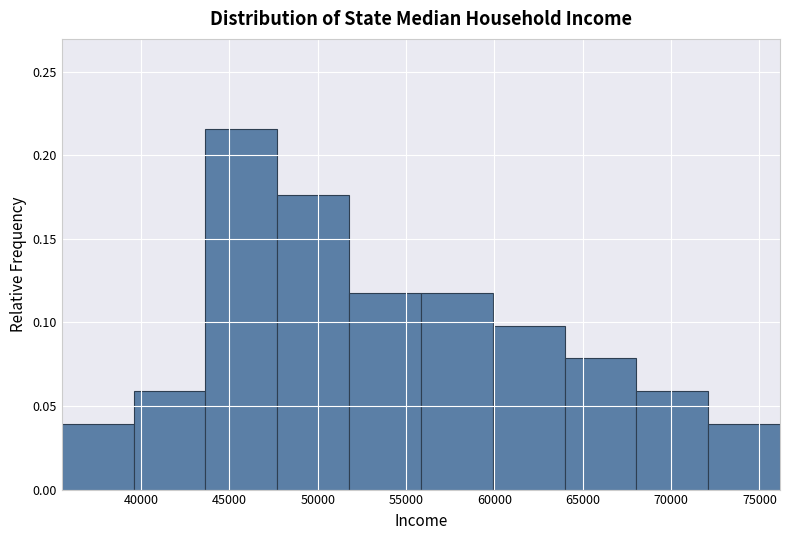

Which range on the x-axis has the tallest bar?

43500 to 47500